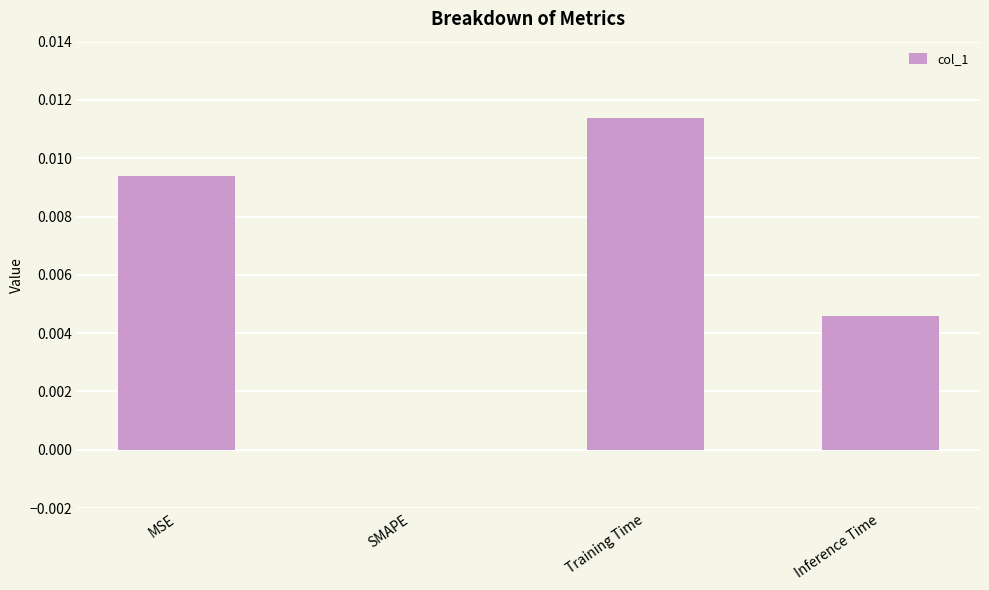

How many values are between 0 and 1?

4